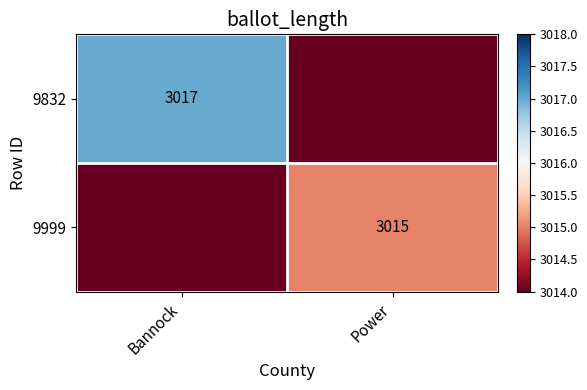

True or false: 9832 has a value of 3017 at Bannock.

True